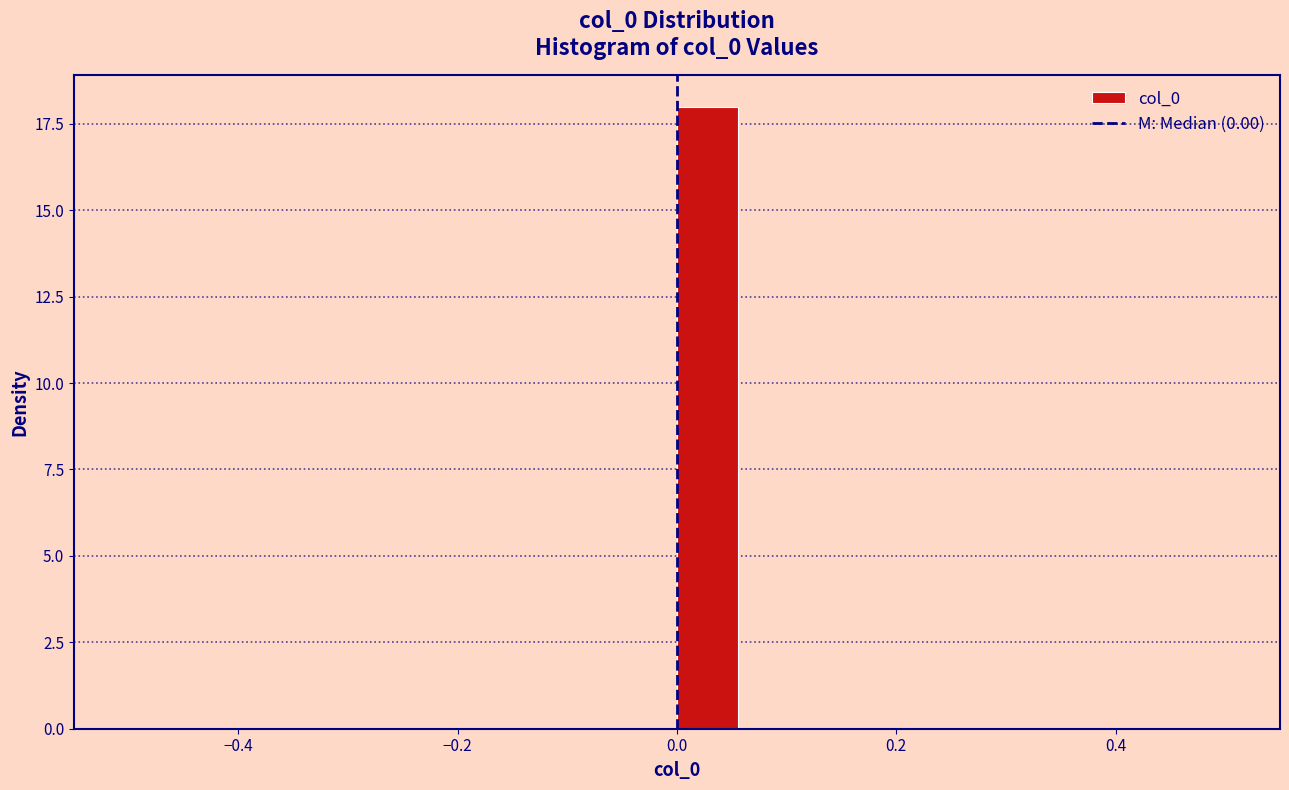

Around what value on the x-axis is the tallest bar? Give the approximate position of its centre, as read against the axis.

0.02